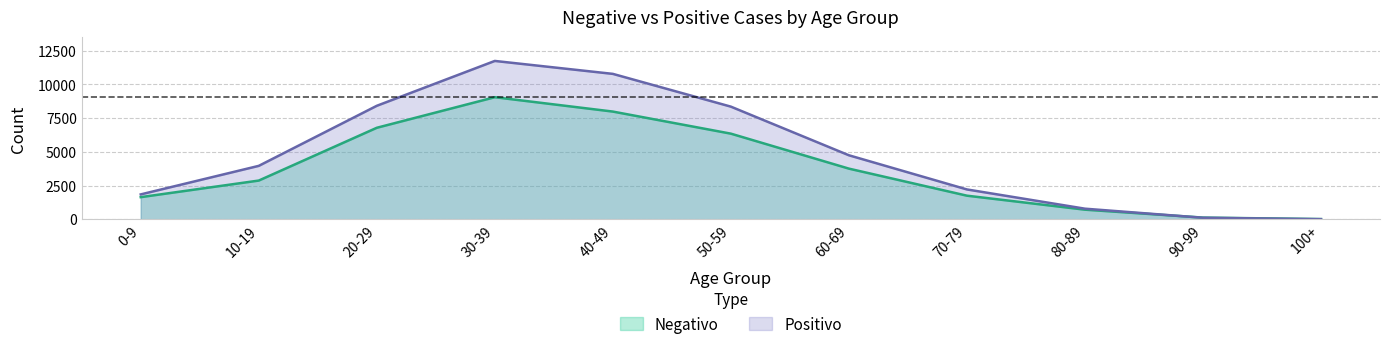

What are all the series names shown in the legend?

Negativo, Positivo